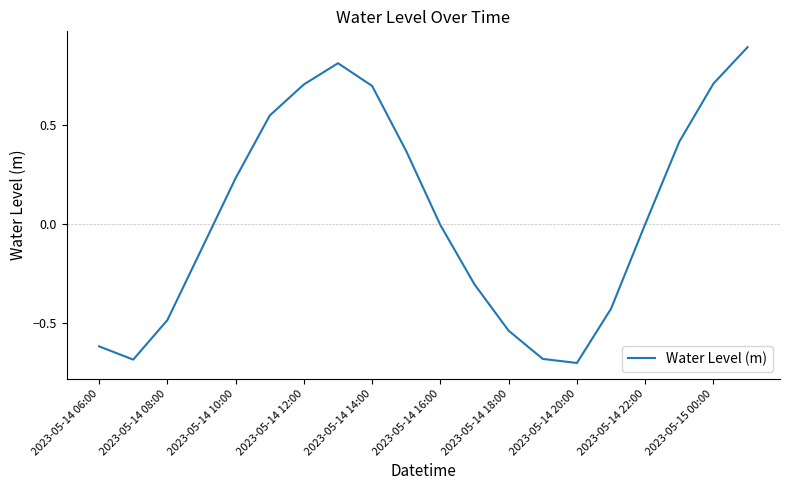

True or false: the data shows -0.0 at 2023-05-14 16:00.

True